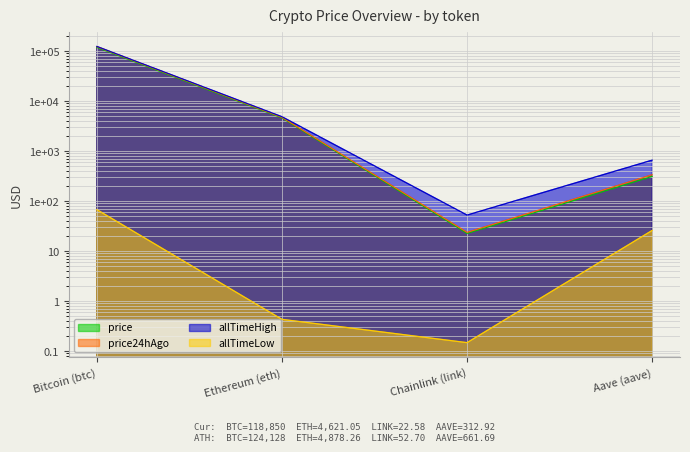

True or false: allTimeLow and price24hAgo intersect in this chart.

False